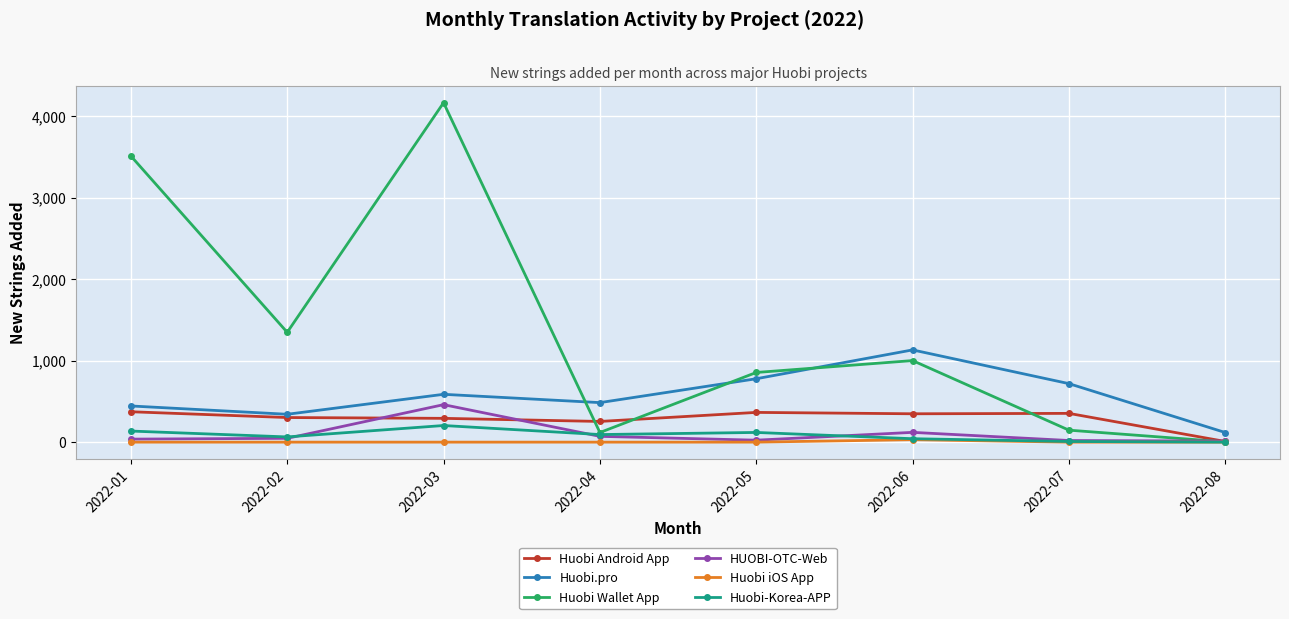

Which category has the lowest value in the Huobi Wallet App series?

2022-08